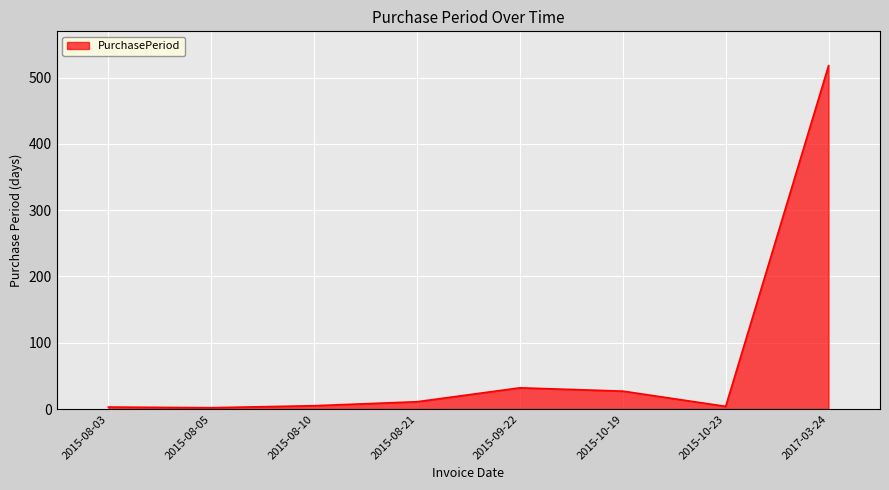

What position from the left is 2015-08-21?

4